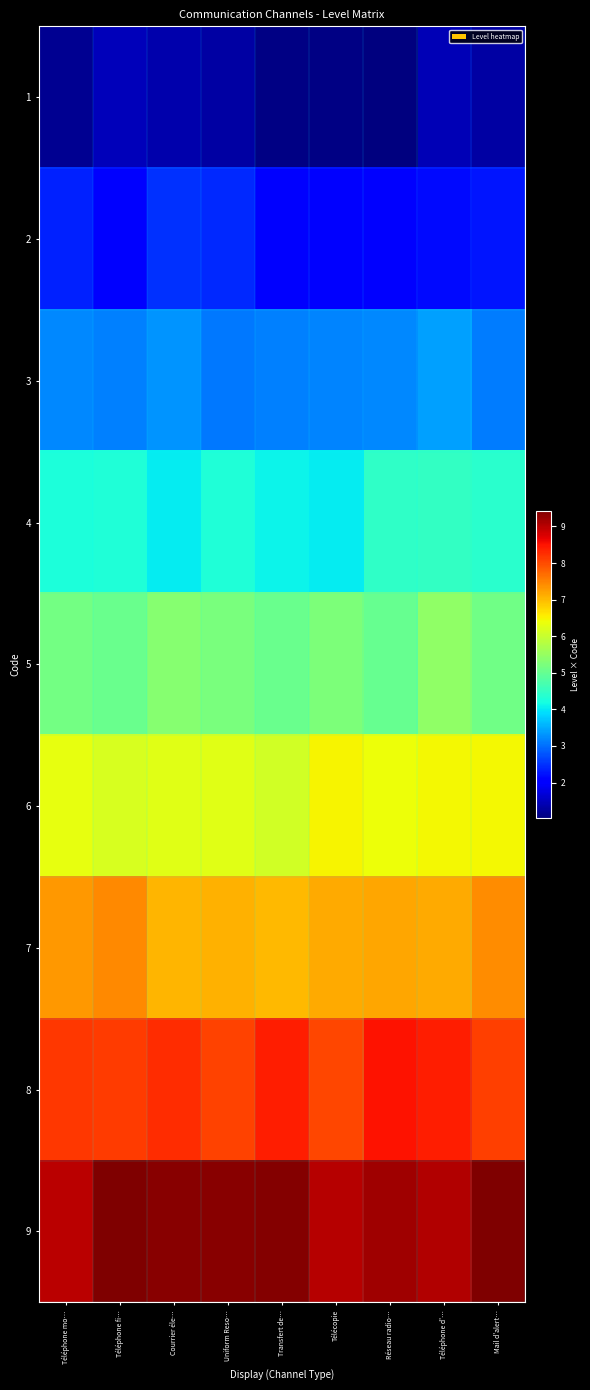

Reading left to right, list all the values displayed in this chart.

1: Téléphone mo…=1.2	Téléphone fi…=1.5	Courrier éle…=1.4	Uniform Reso…=1.3	Transfert de…=1.1	Télécopie=1.1	Réseau radio…=1.0	Téléphone d'…=1.4	Mail d'alert…=1.3
2: Téléphone mo…=2.4	Téléphone fi…=2.0	Courrier éle…=2.5	Uniform Reso…=2.4	Transfert de…=2.1	Télécopie=2.1	Réseau radio…=2.1	Téléphone d'…=2.2	Mail d'alert…=2.3
3: Téléphone mo…=3.2	Téléphone fi…=3.1	Courrier éle…=3.3	Uniform Reso…=3.1	Transfert de…=3.1	Télécopie=3.2	Réseau radio…=3.2	Téléphone d'…=3.4	Mail d'alert…=3.1
4: Téléphone mo…=4.3	Téléphone fi…=4.3	Courrier éle…=4.0	Uniform Reso…=4.3	Transfert de…=4.1	Télécopie=4.0	Réseau radio…=4.5	Téléphone d'…=4.5	Mail d'alert…=4.4
5: Téléphone mo…=5.2	Téléphone fi…=5.0	Courrier éle…=5.3	Uniform Reso…=5.2	Transfert de…=5.1	Télécopie=5.2	Réseau radio…=5.0	Téléphone d'…=5.5	Mail d'alert…=5.1
6: Téléphone mo…=6.3	Téléphone fi…=6.2	Courrier éle…=6.3	Uniform Reso…=6.3	Transfert de…=6.1	Télécopie=6.5	Réseau radio…=6.4	Téléphone d'…=6.5	Mail d'alert…=6.4
7: Téléphone mo…=7.3	Téléphone fi…=7.5	Courrier éle…=7.0	Uniform Reso…=7.1	Transfert de…=7.0	Télécopie=7.2	Réseau radio…=7.2	Téléphone d'…=7.1	Mail d'alert…=7.4
8: Téléphone mo…=8.2	Téléphone fi…=8.1	Courrier éle…=8.3	Uniform Reso…=8.1	Transfert de…=8.4	Télécopie=8.0	Réseau radio…=8.5	Téléphone d'…=8.4	Mail d'alert…=8.1
9: Téléphone mo…=9.0	Téléphone fi…=9.4	Courrier éle…=9.4	Uniform Reso…=9.4	Transfert de…=9.4	Télécopie=9.0	Réseau radio…=9.2	Téléphone d'…=9.1	Mail d'alert…=9.4